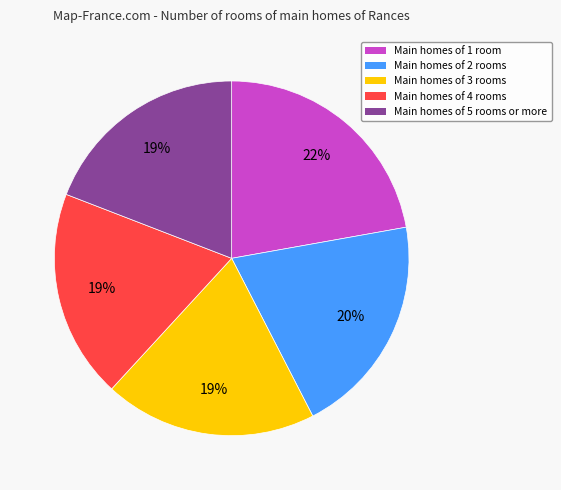

Which category has the biggest portion of the pie?

Main homes of 1 room